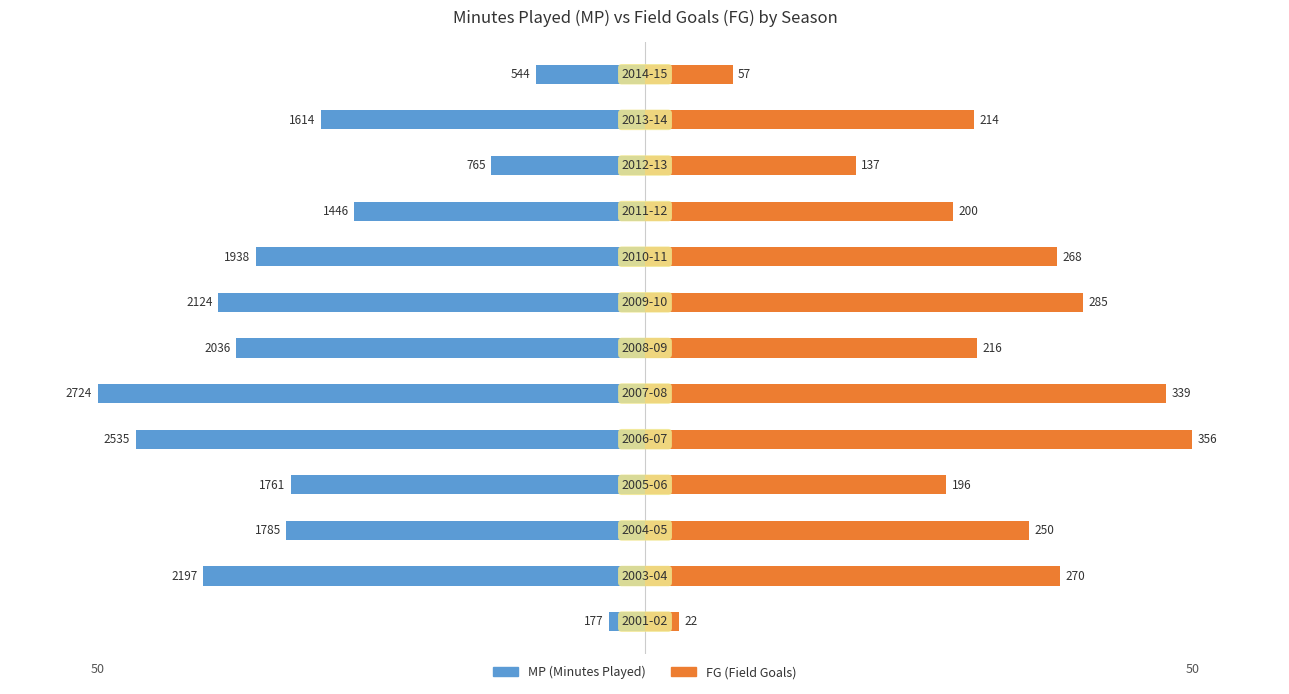

List the labels in order of FG (Field Goals) value, smallest first.

0, 12, 10, 3, 9, 11, 6, 2, 8, 1, 7, 5, 4